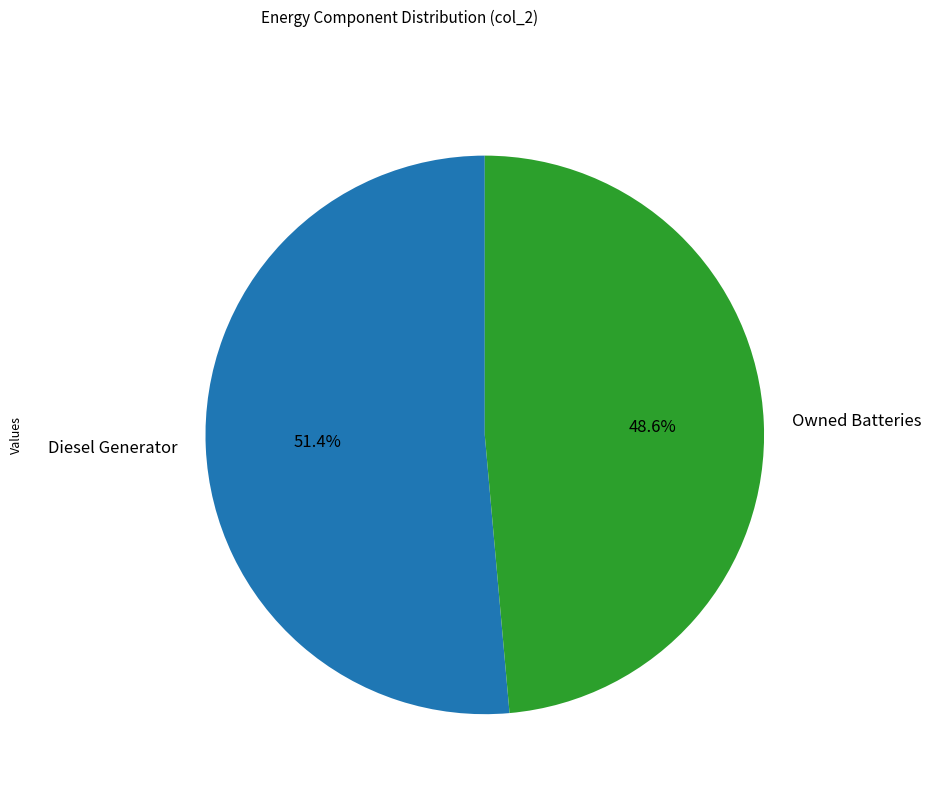

Does any single category account for the majority?

Yes